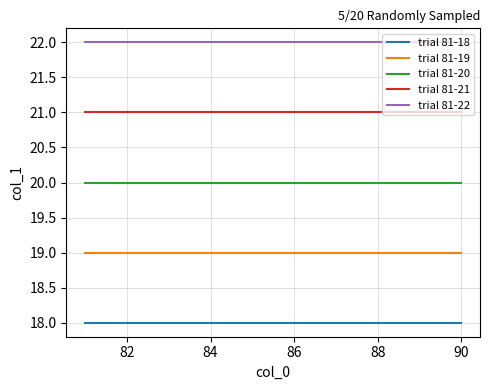

What is the minimum value shown in the chart?

18